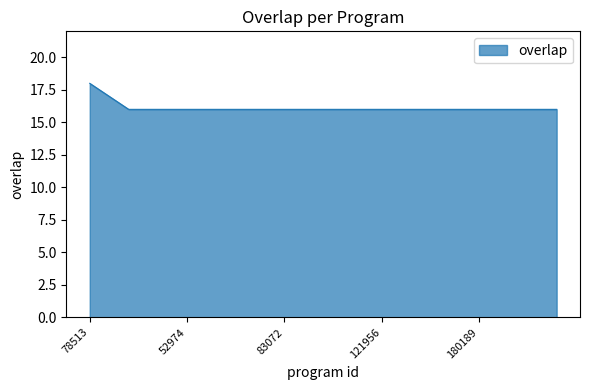

What is the maximum value shown in the chart?

18